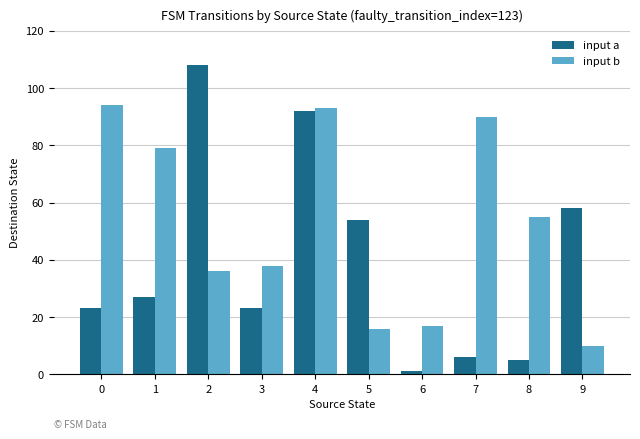

What is the difference between the highest and lowest values at 8?

50